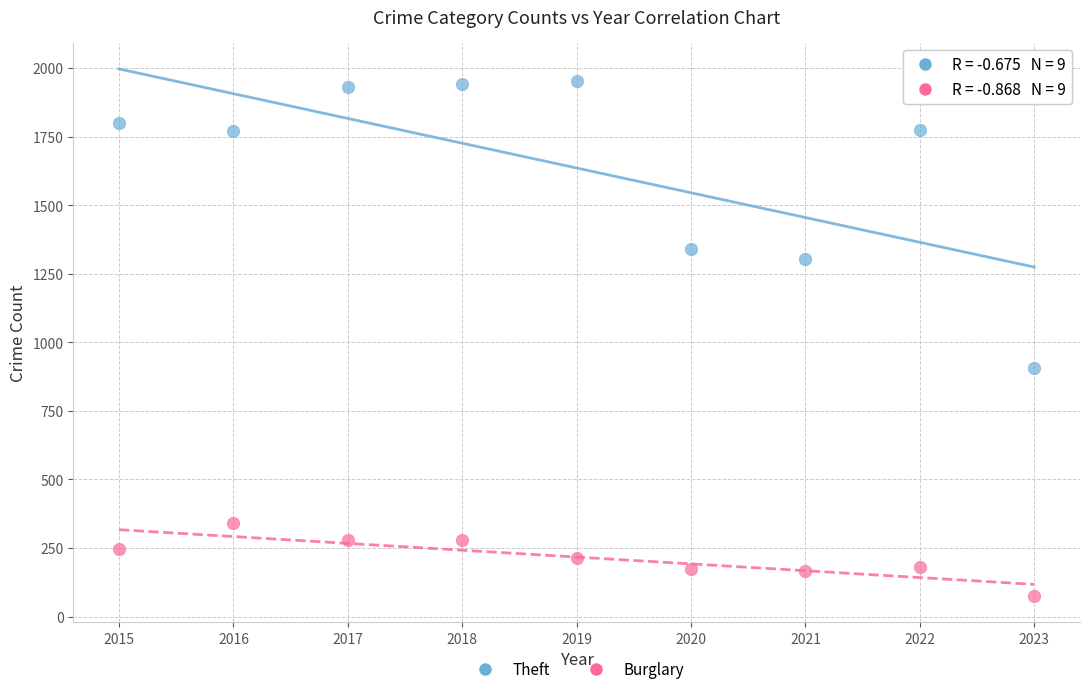

Which series reaches the maximum Y coordinate?

Theft